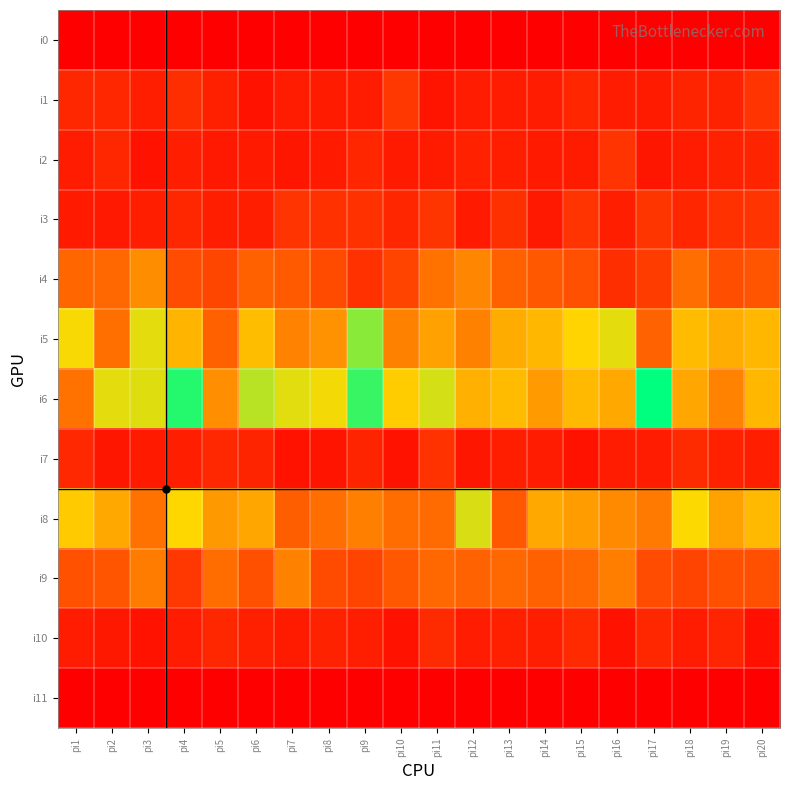

At how many categories does at least one series exceed 13?

20